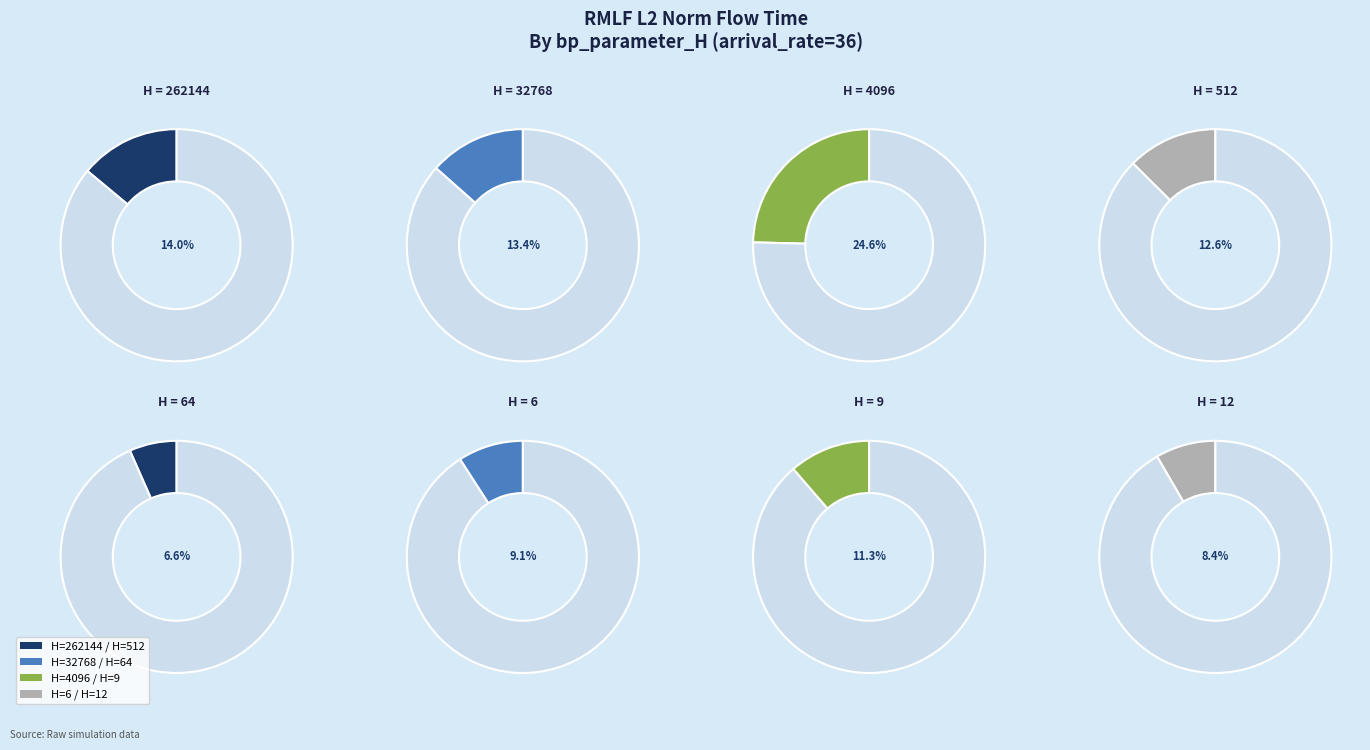

How many segments does this pie chart have?

8